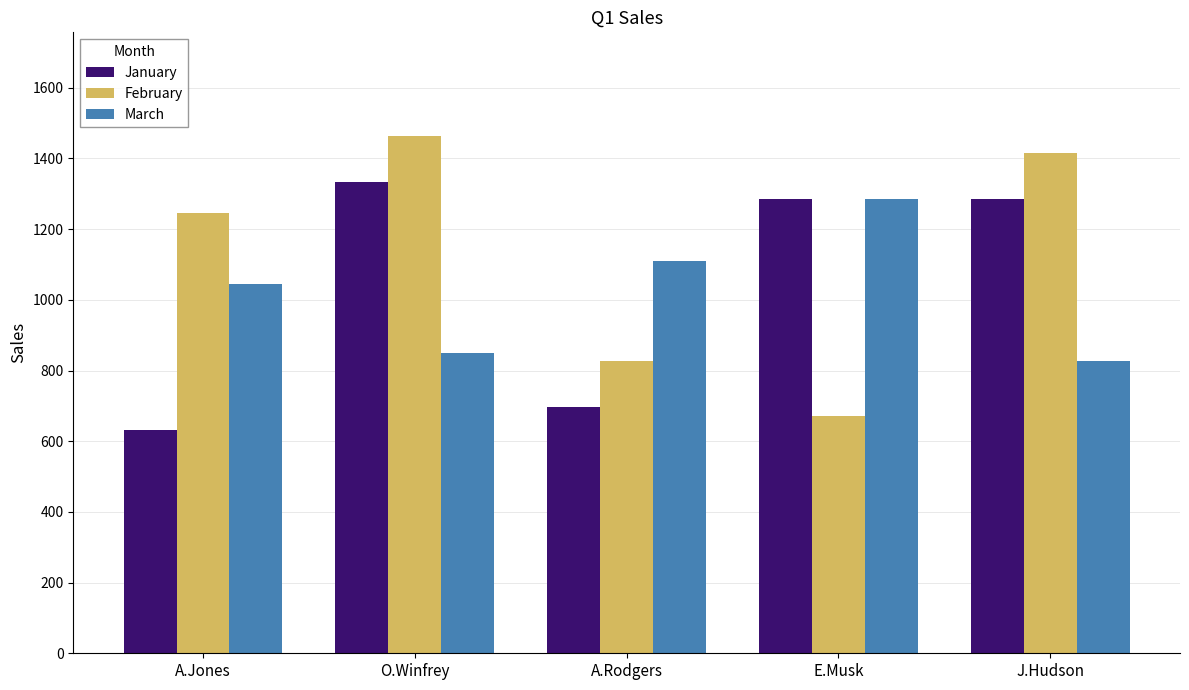

Which series changed the most between A.Rodgers and J.Hudson?

February